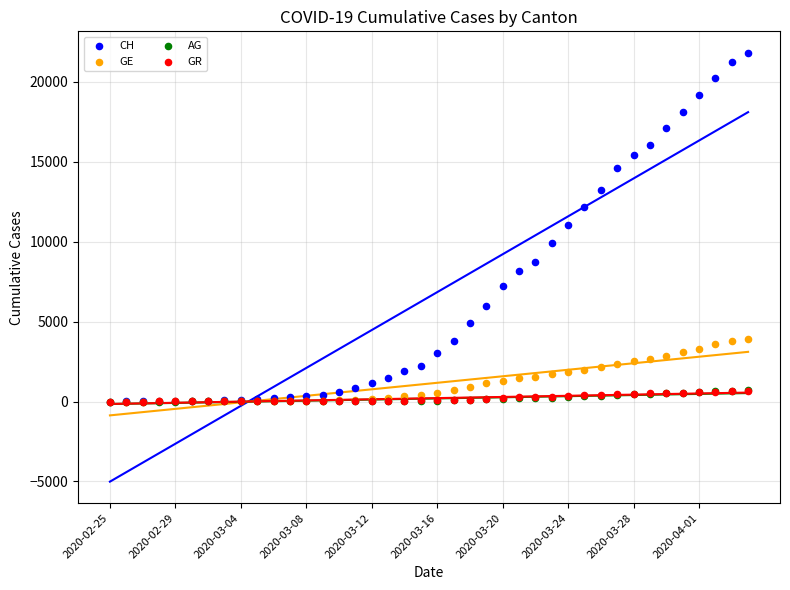

What are all the series names shown in the legend?

CH, GE, AG, GR